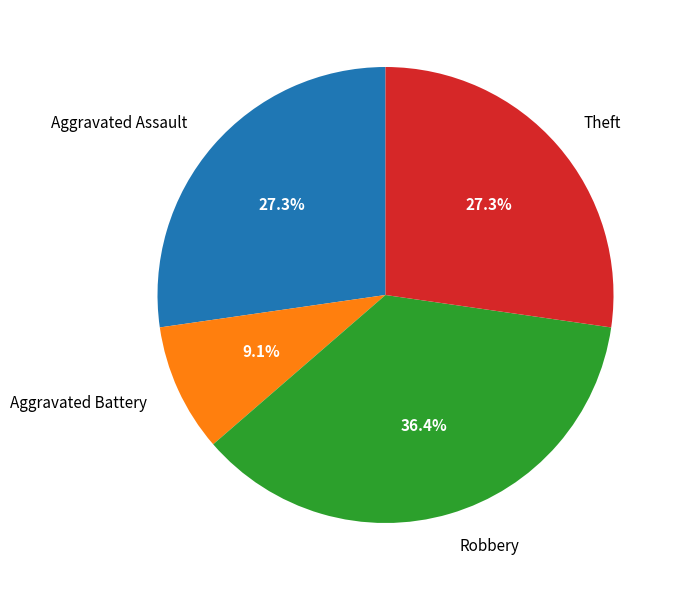

Does Aggravated Assault account for over 50% of the chart?

No